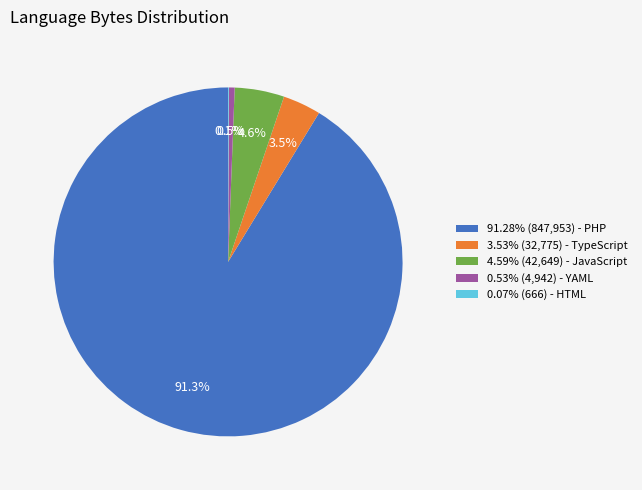

What portion of the pie excludes 3.53% (32,775) - TypeScript?

96.5%